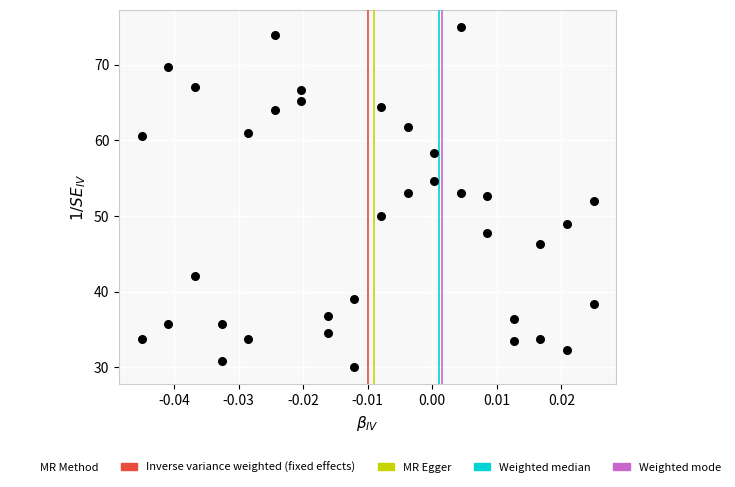

What is the range of Y values (max minus min)?

45.0